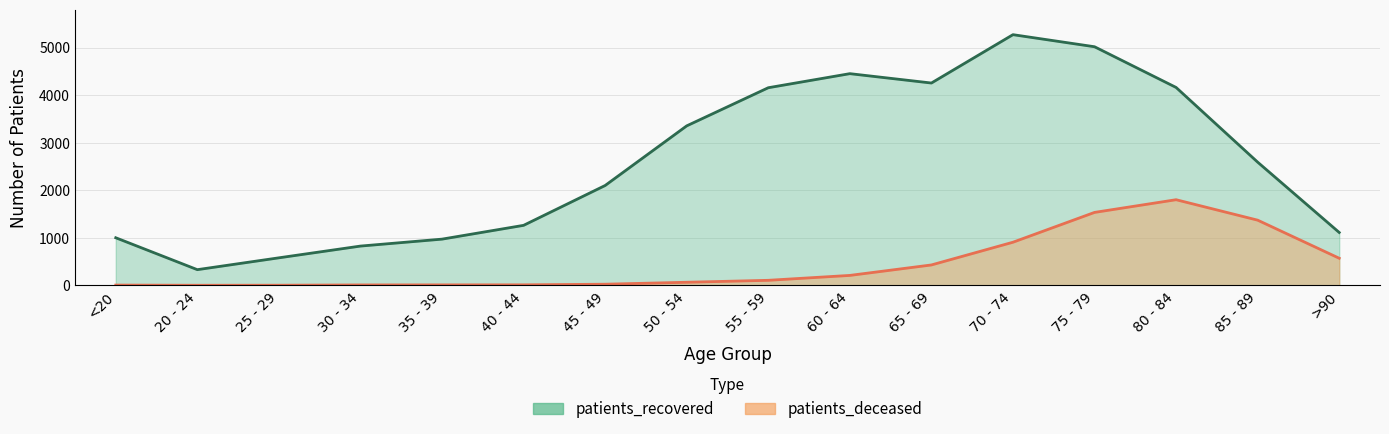

The value of patients_recovered at 60 - 64 is 2286. True or false?

False